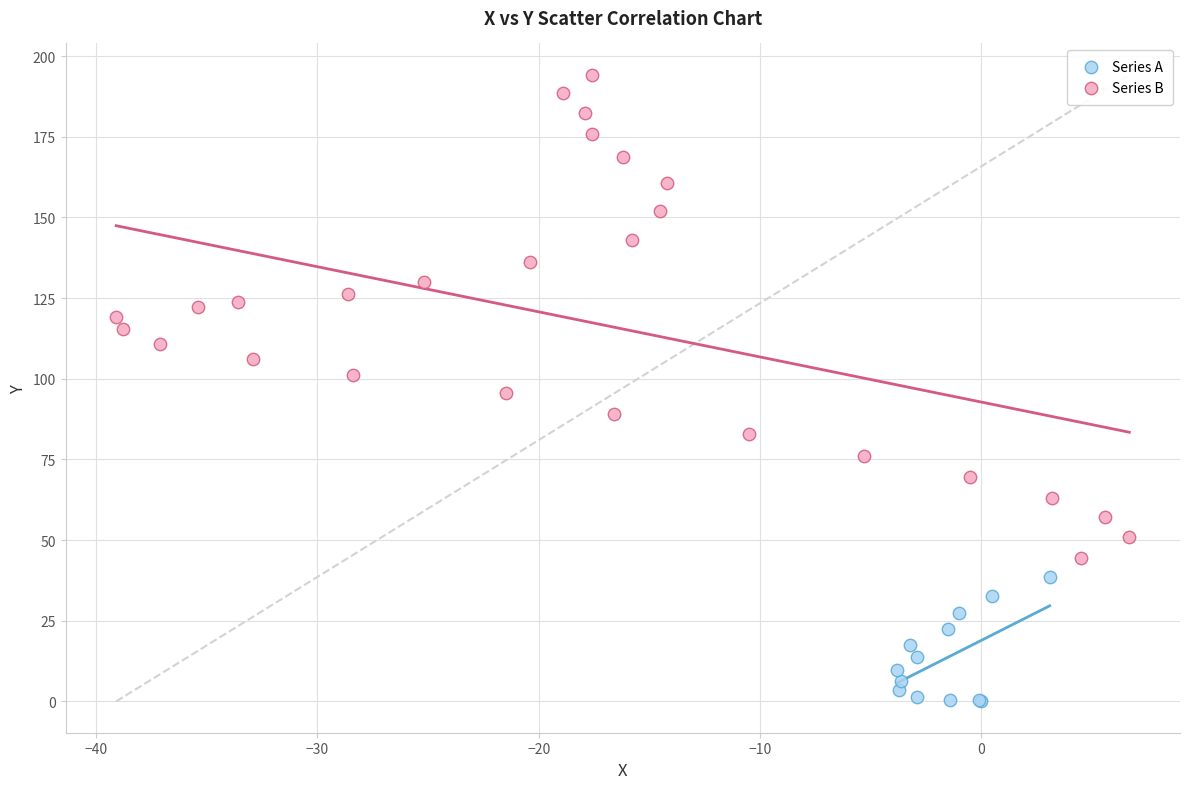

Which series contains the highest Y value?

Series B